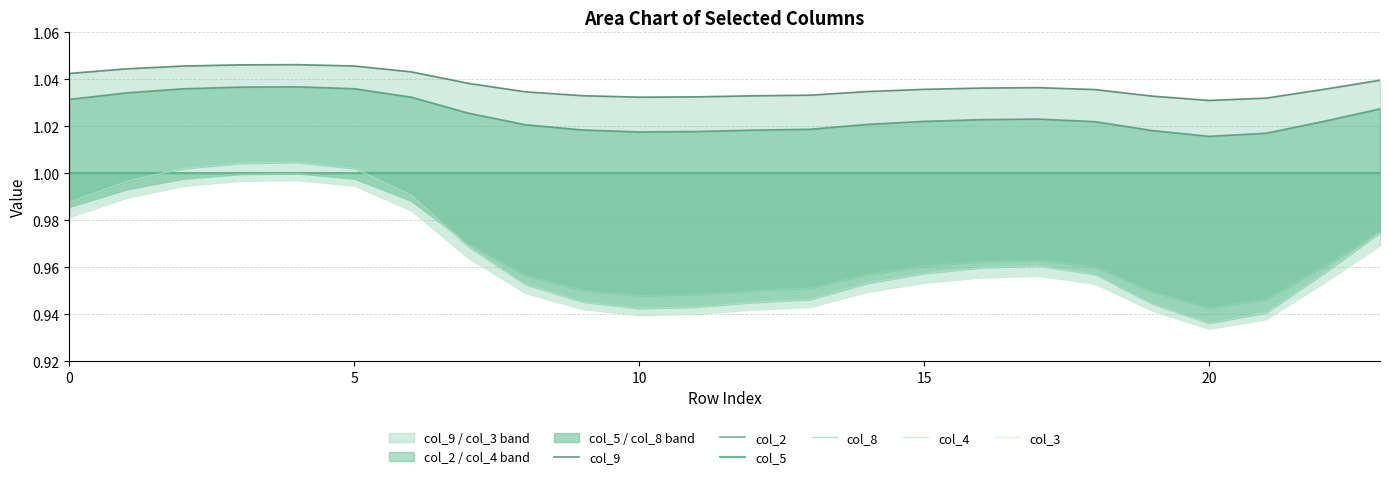

The value of col_2 at 17 is 1.8. True or false?

False